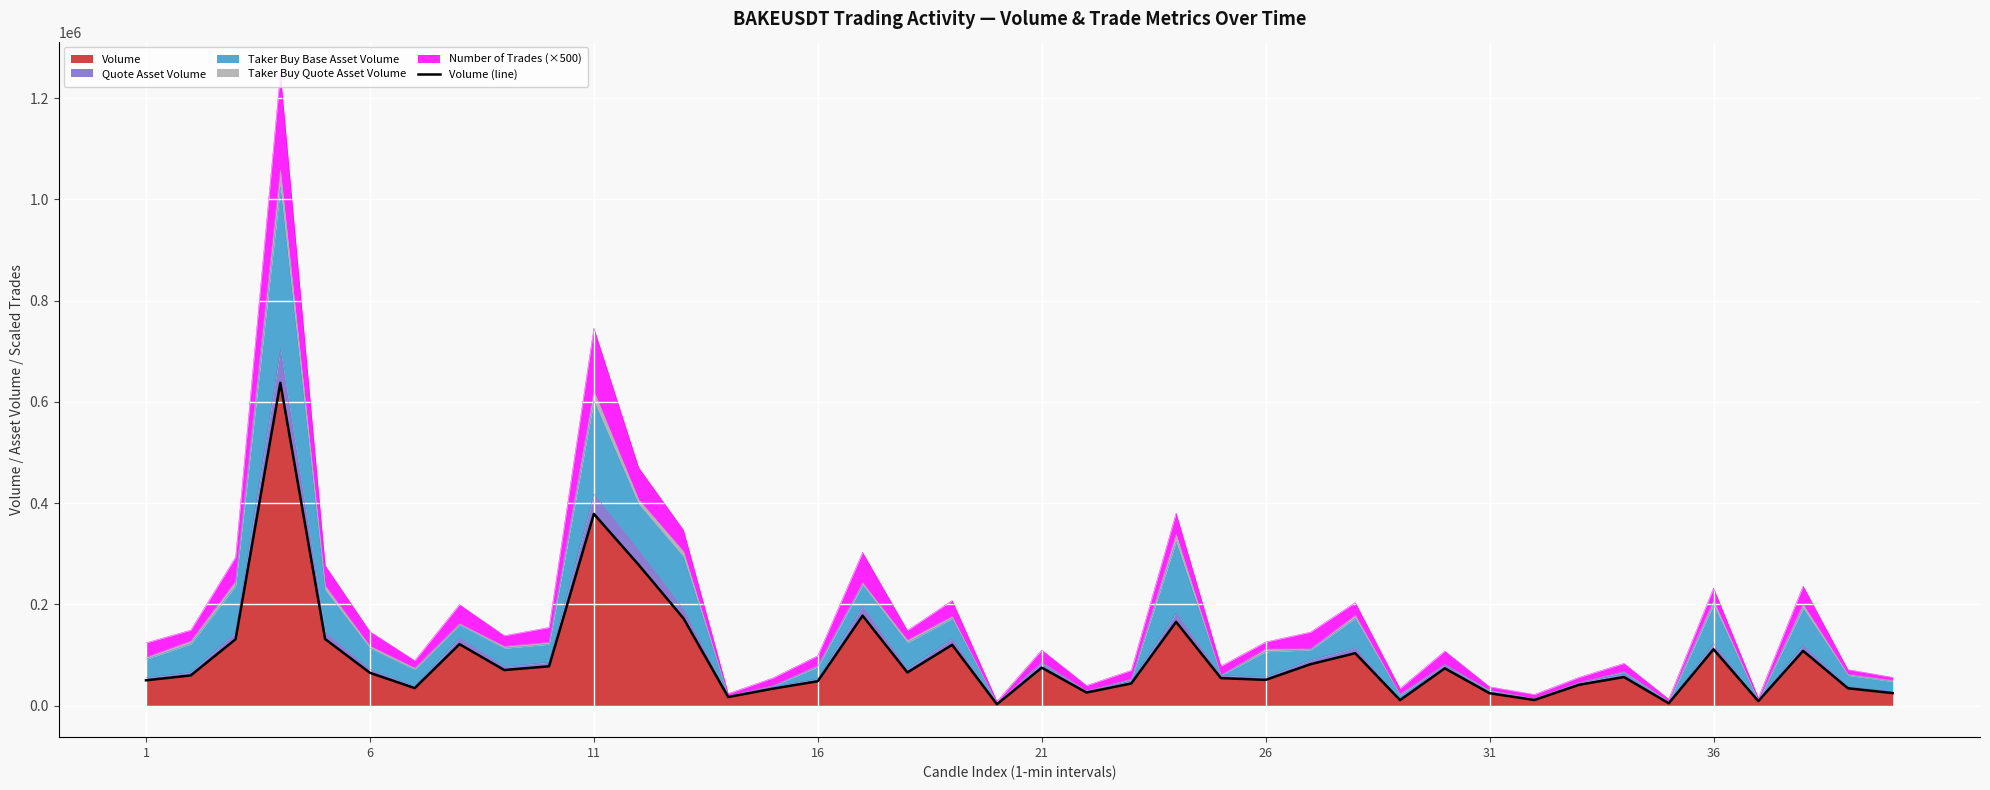

Read the value at 6, to the nearest 10.

59520